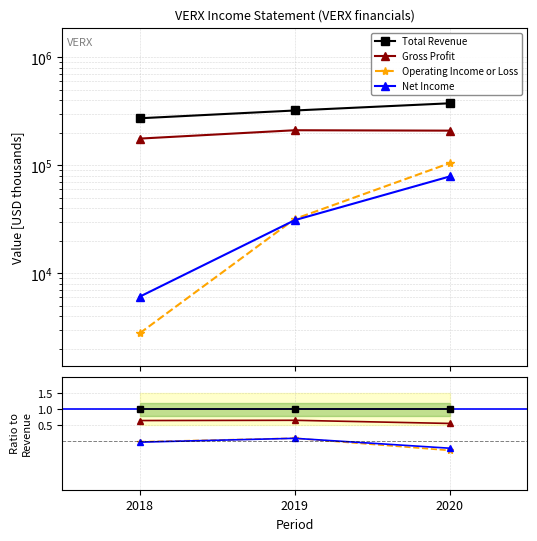

Is it true that Gross Profit equals 0.7 at 2020?

False